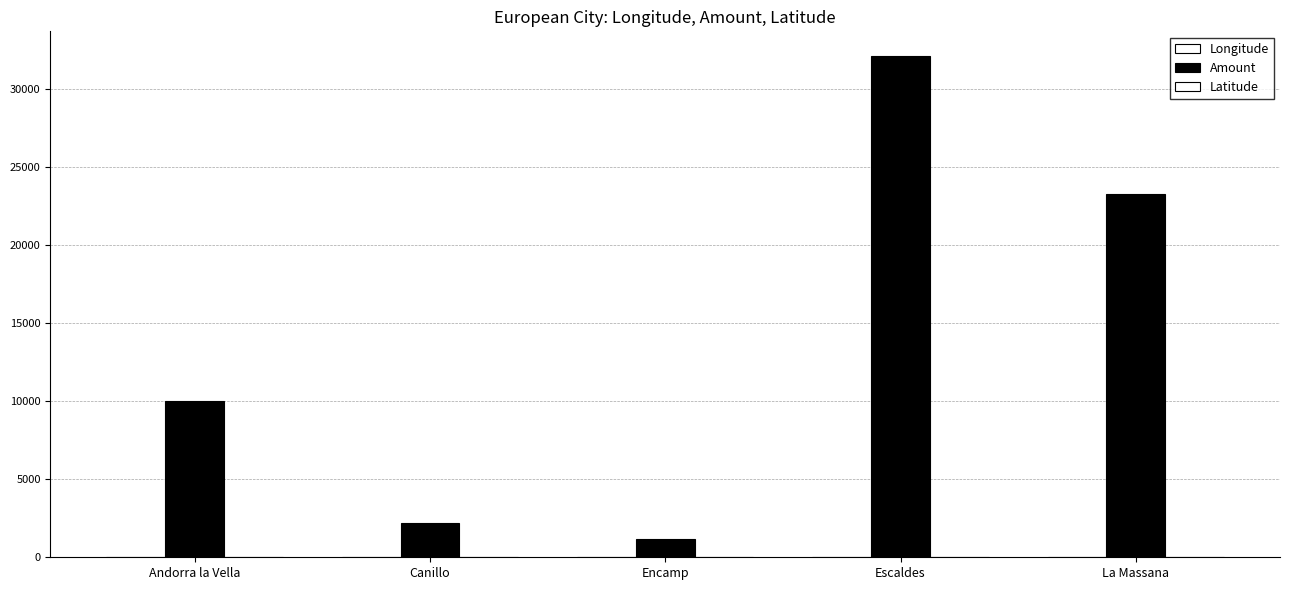

What position from the right is Canillo?

4